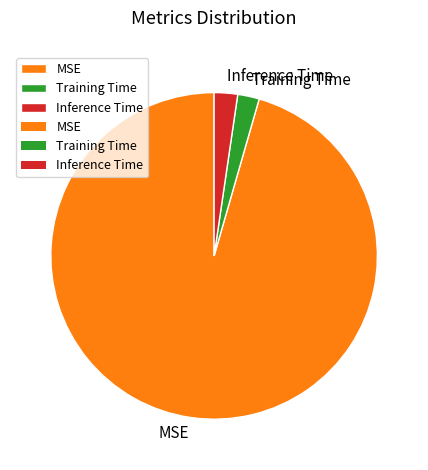

Combined, do Inference Time and MSE account for over 50%?

Yes